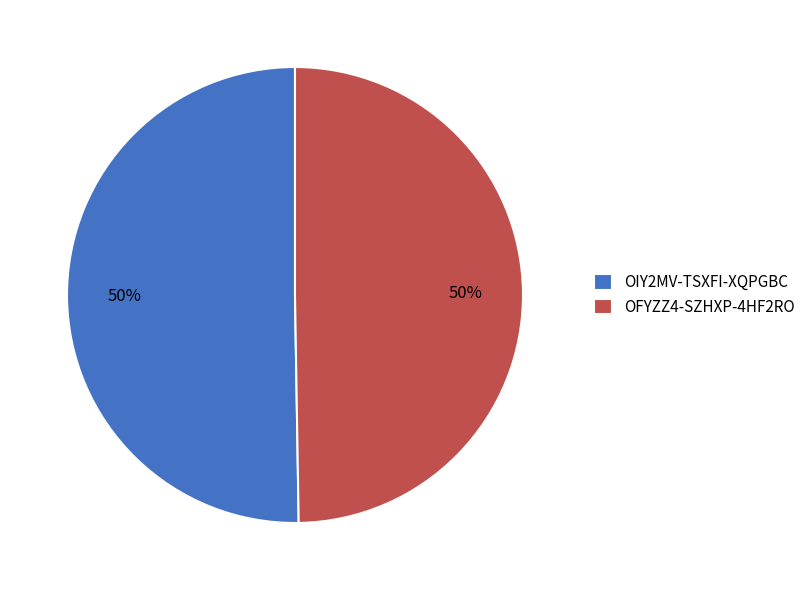

What percentage is the OFYZZ4-SZHXP-4HF2RO slice, to the nearest percent?

50%